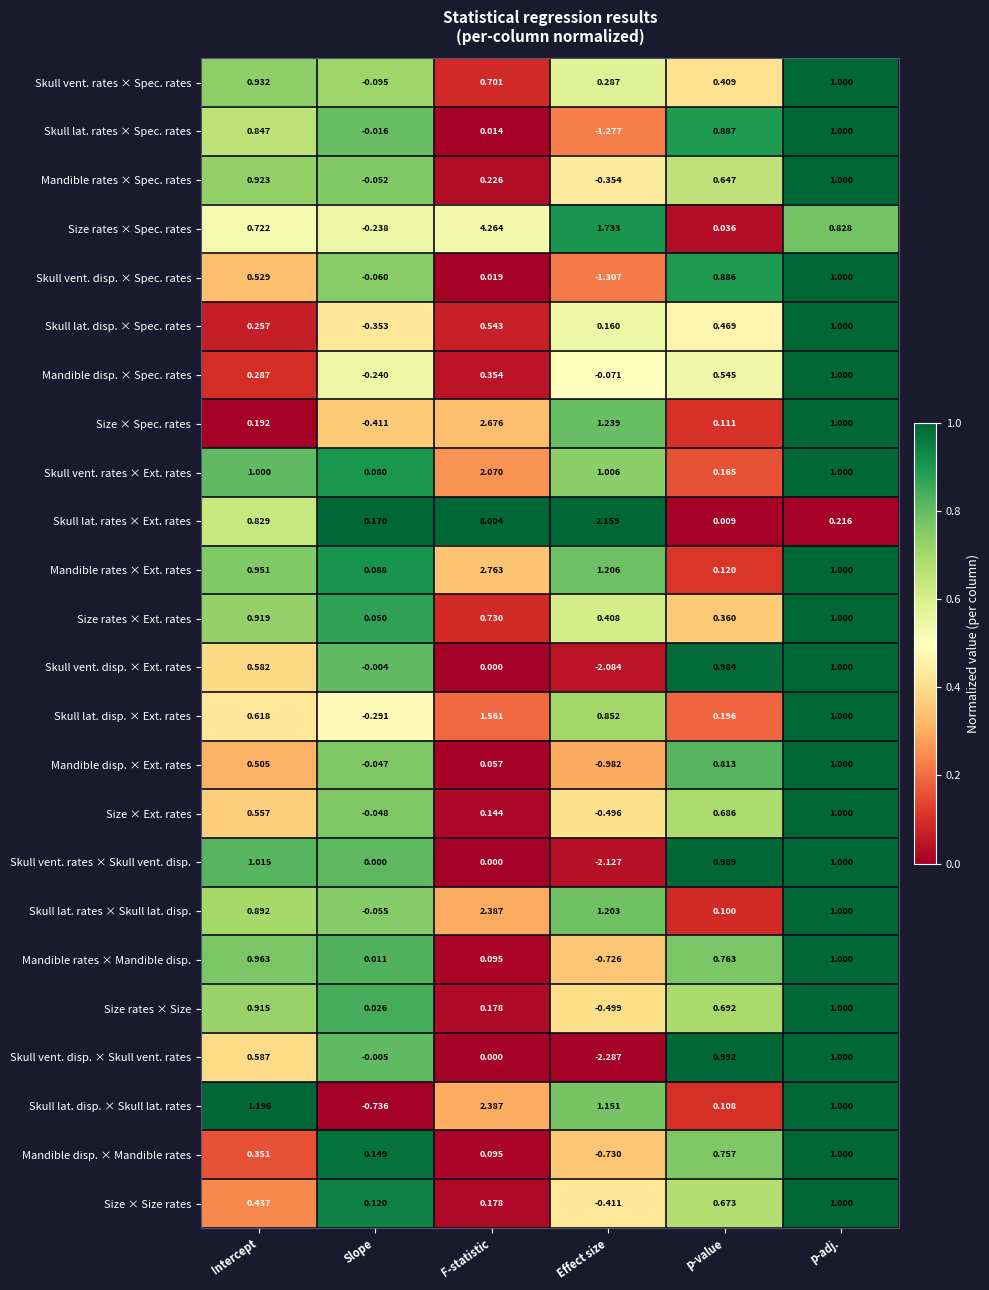

How many series are shown in this chart?

24